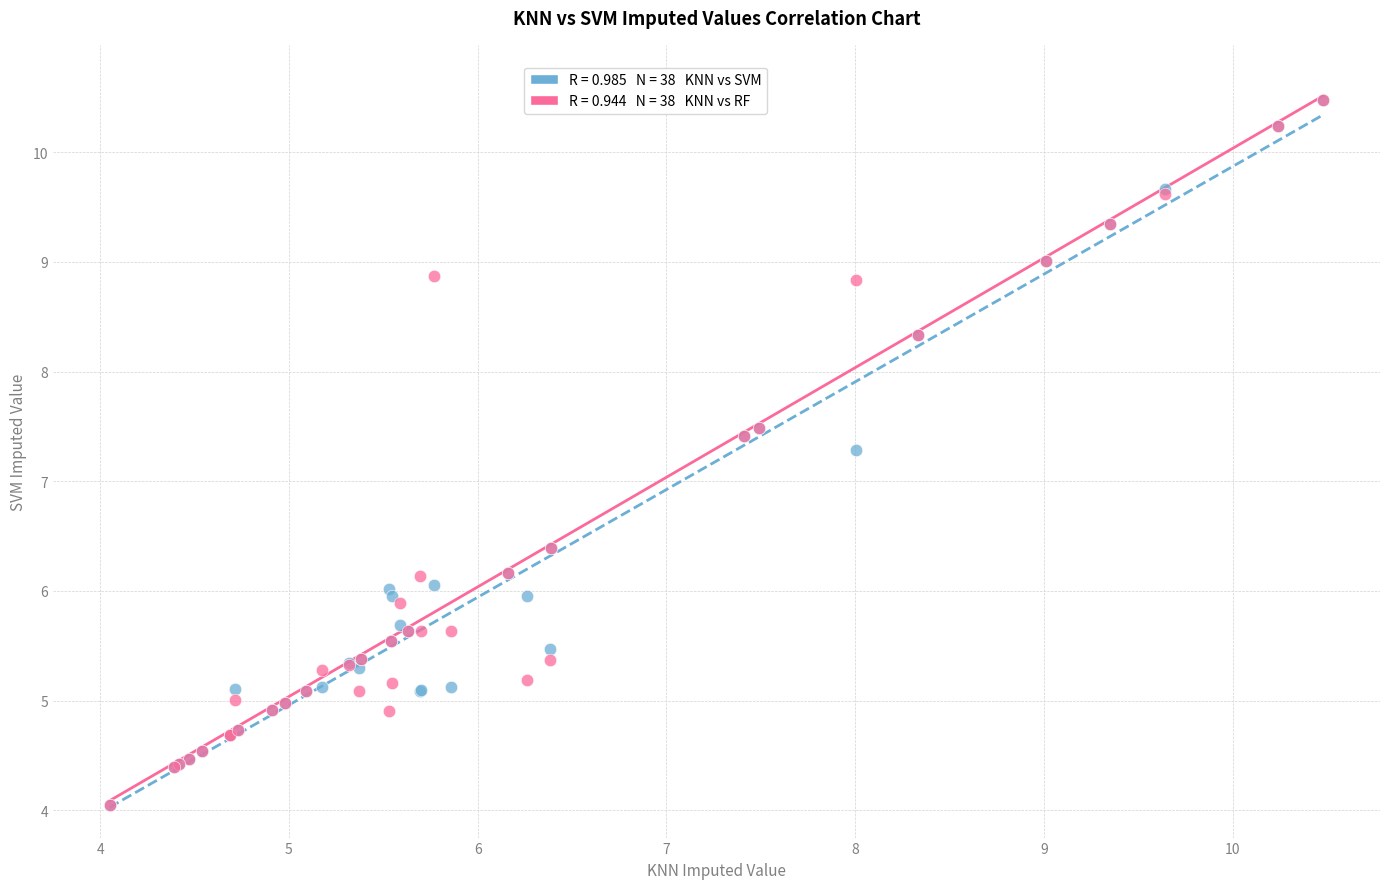

Across all series, what Y value is closest to 7?

7.3